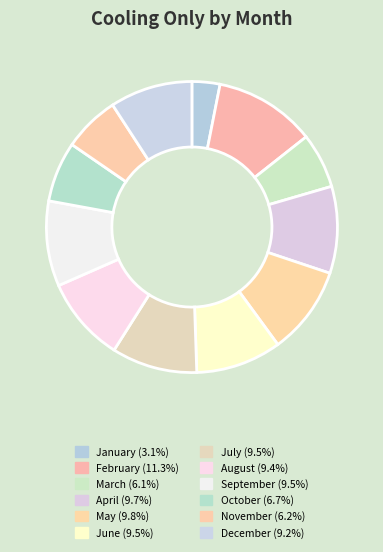

To the nearest percent, what percentage of the pie is January?

3%